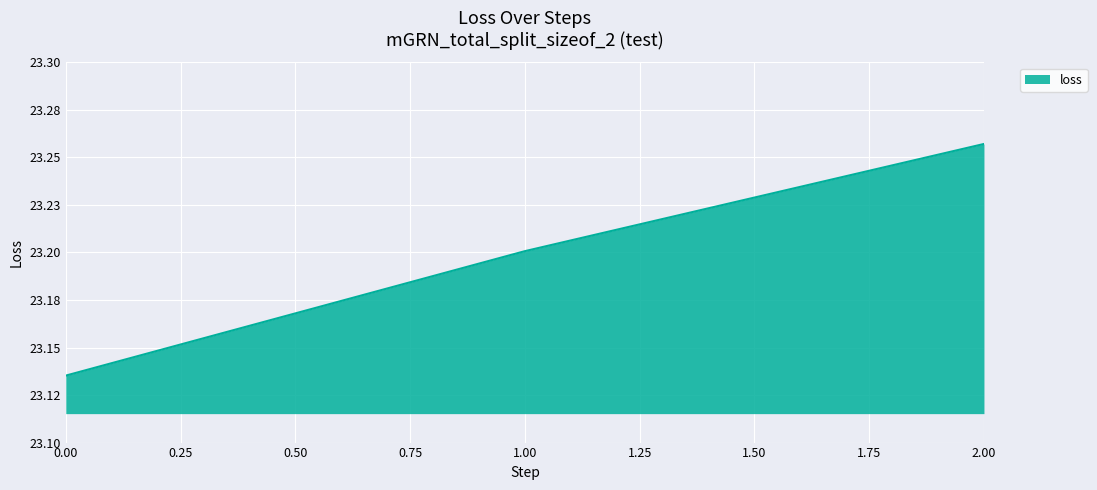

Is this an area chart (filled region under the line)?

Yes